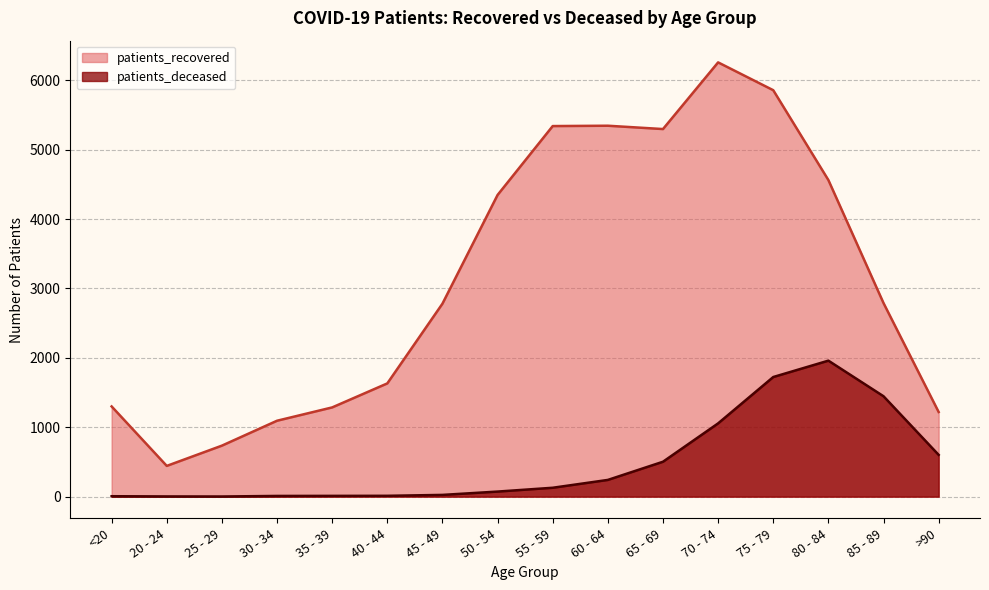

What is the difference between the maximum and minimum values in the patients_deceased series?

1958